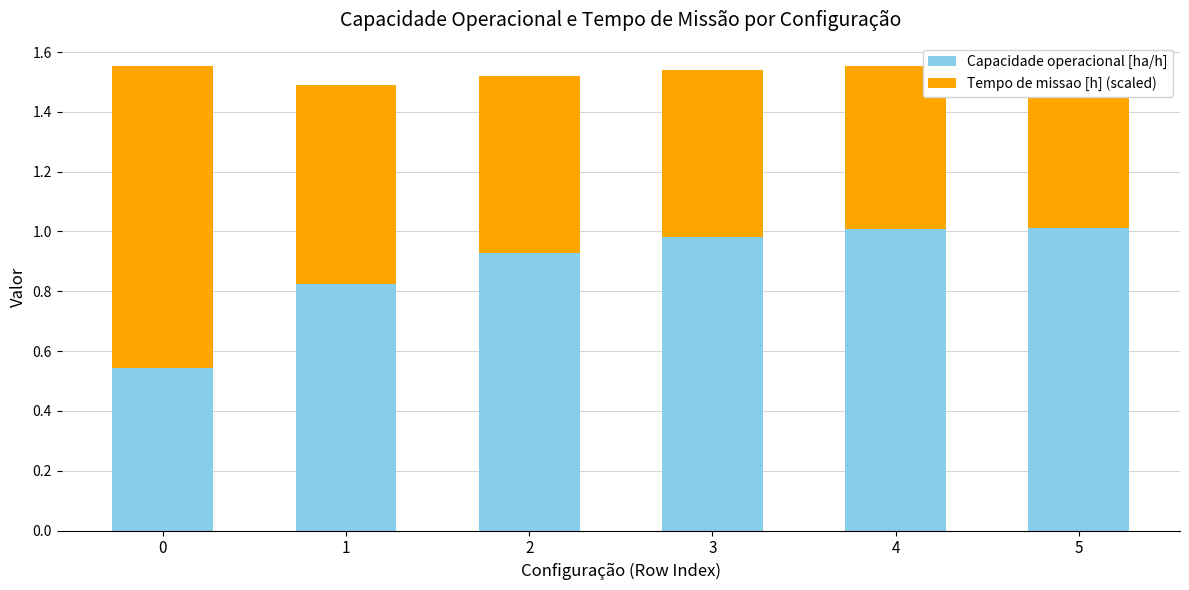

At how many categories does at least one series exceed 0?

6